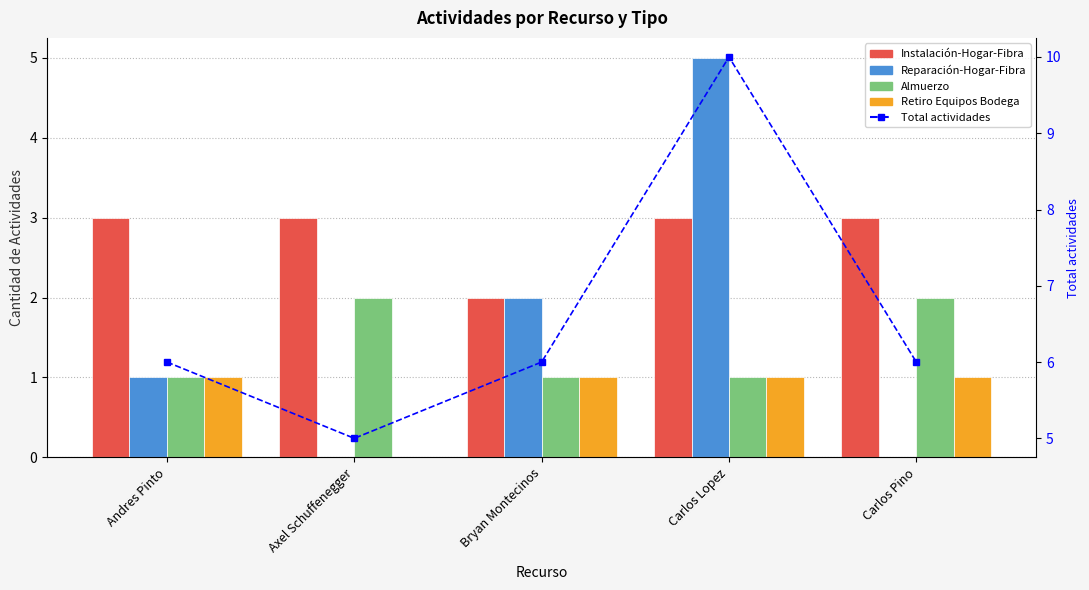

Are the bars horizontal?

No